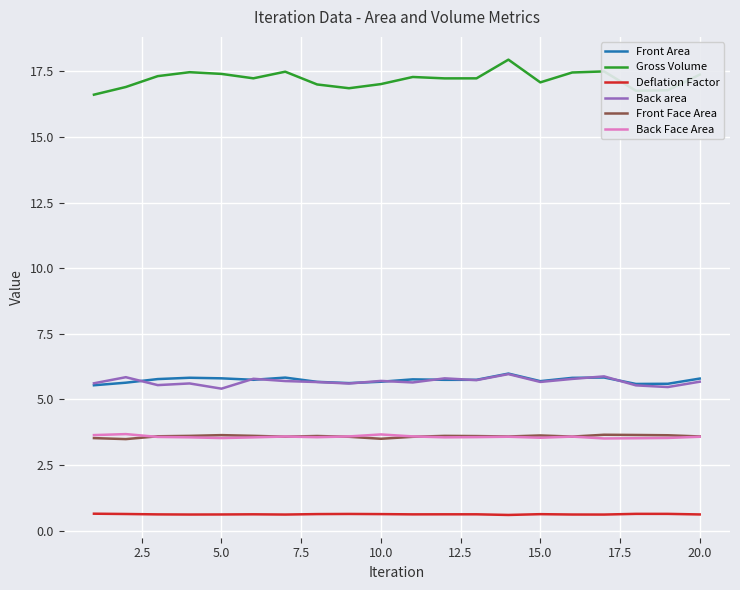

True or false: Front Area and Front Face Area cross at least once.

False